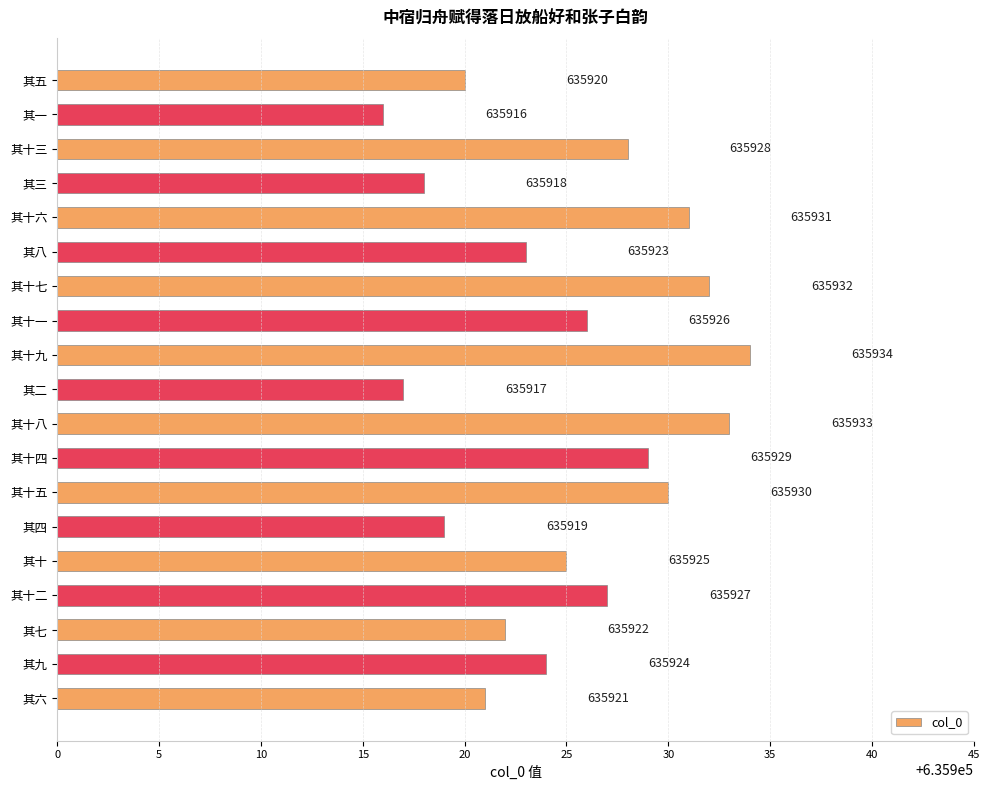

List the labels in order of value, largest first.

其十九, 其十八, 其十七, 其十六, 其十五, 其十四, 其十三, 其十二, 其十一, 其十, 其九, 其八, 其七, 其六, 其五, 其四, 其三, 其二, 其一